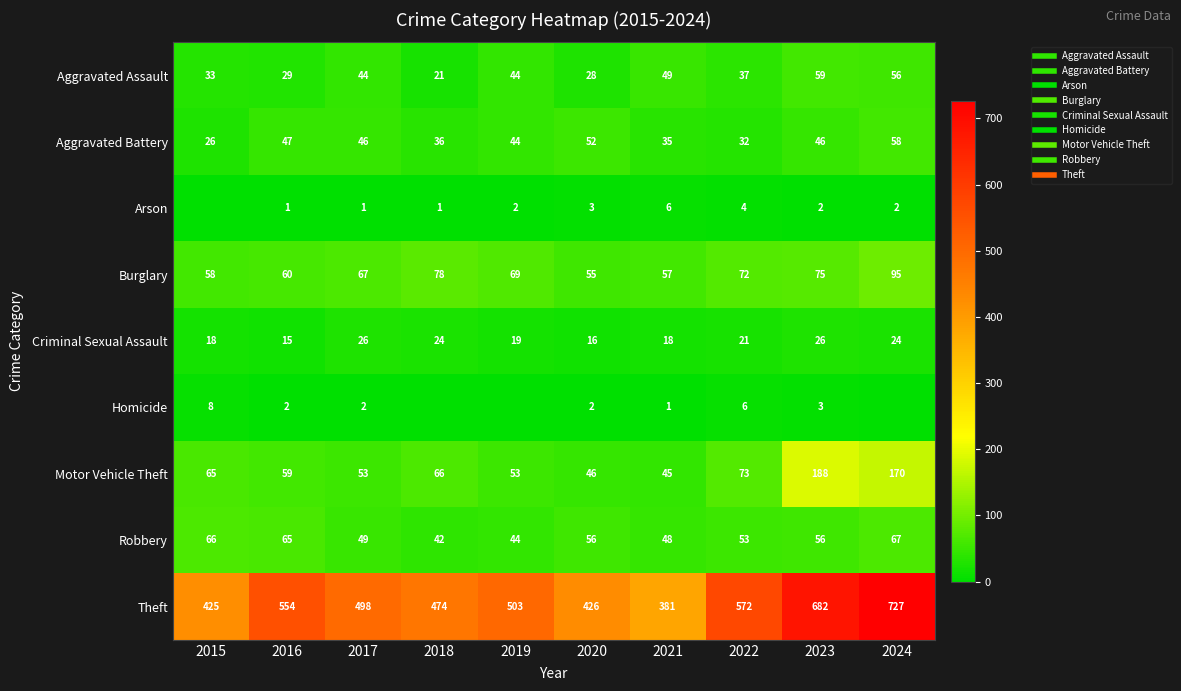

At which label is Robbery closest to 54?

2022